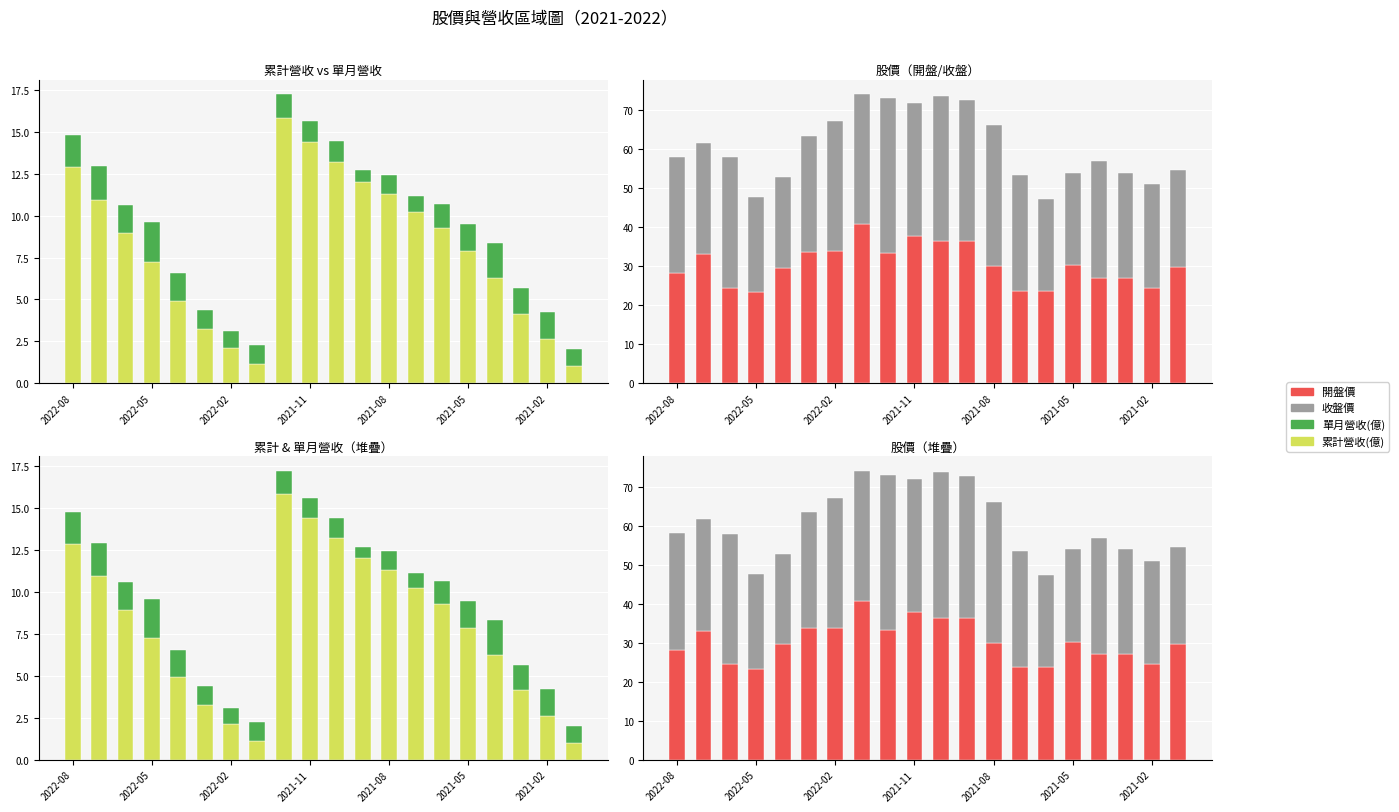

Are the bars horizontal?

No